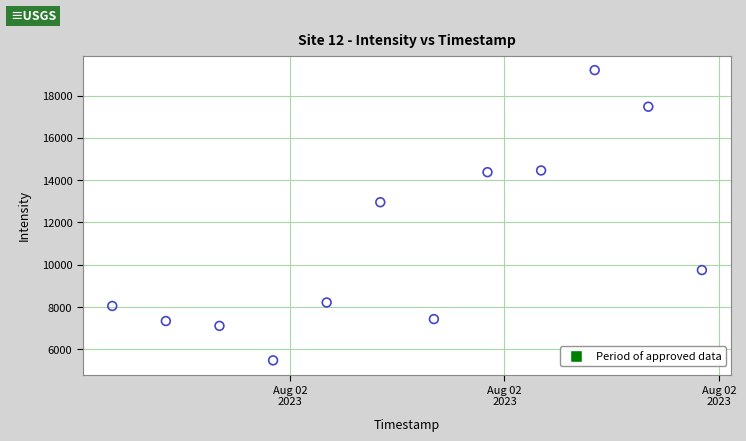

What is the range of Y values (max minus min)?

13716.8